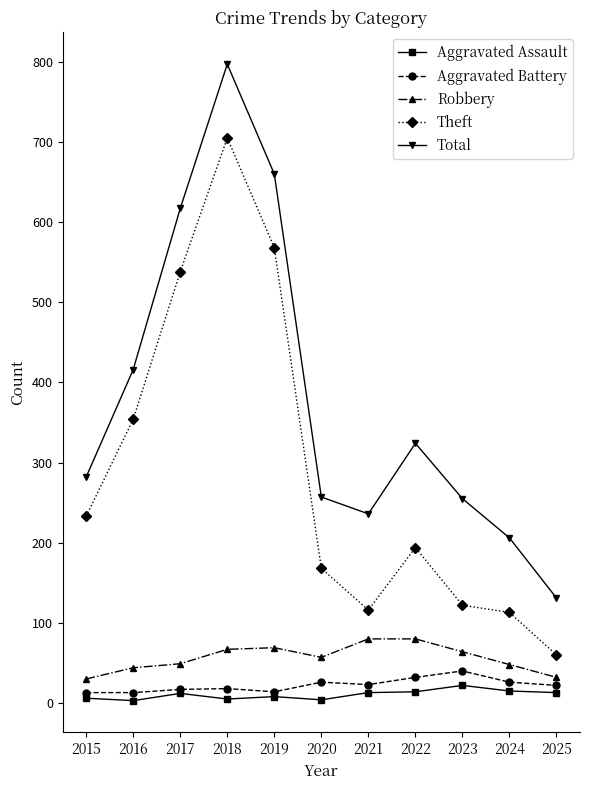

What is the spread (max minus min) of values at 2017?

605